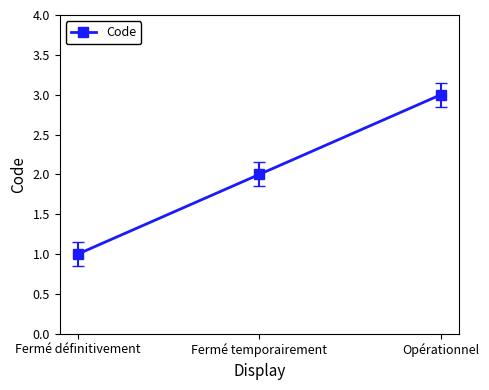

What is the sum of the values at Fermé définitivement and Fermé temporairement?

3